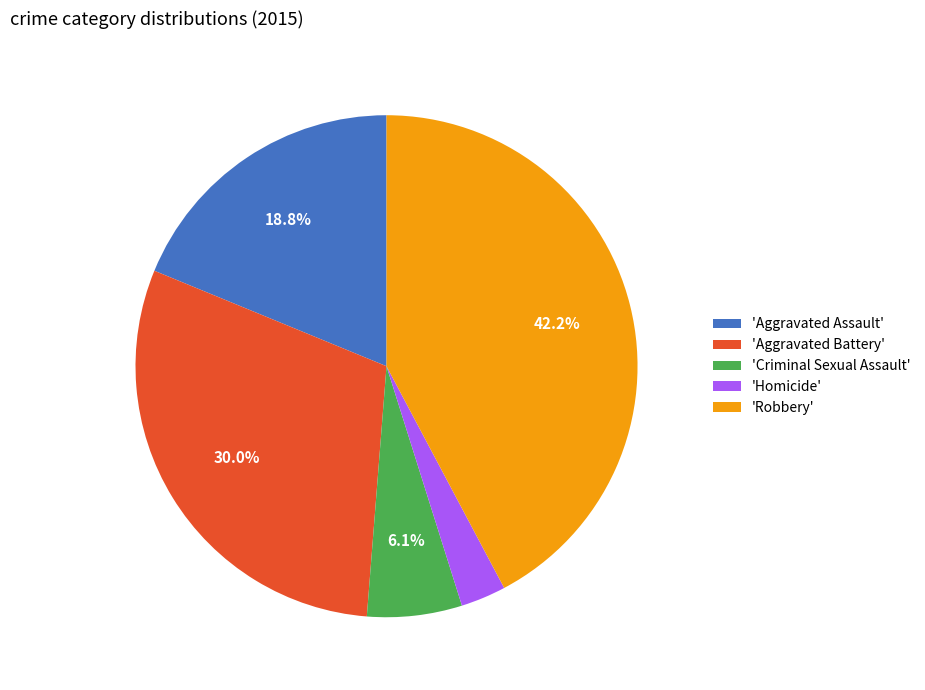

Is there any slice that represents more than half of the pie?

No